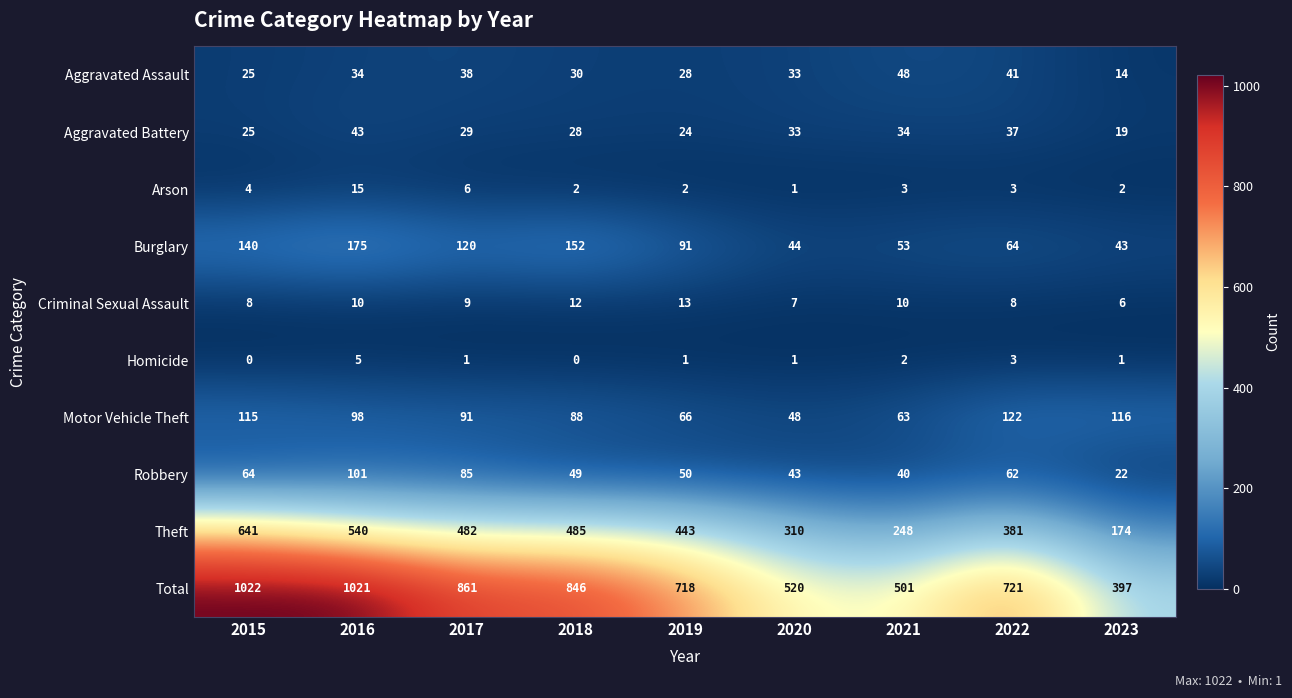

Count the number of data series in this chart.

10